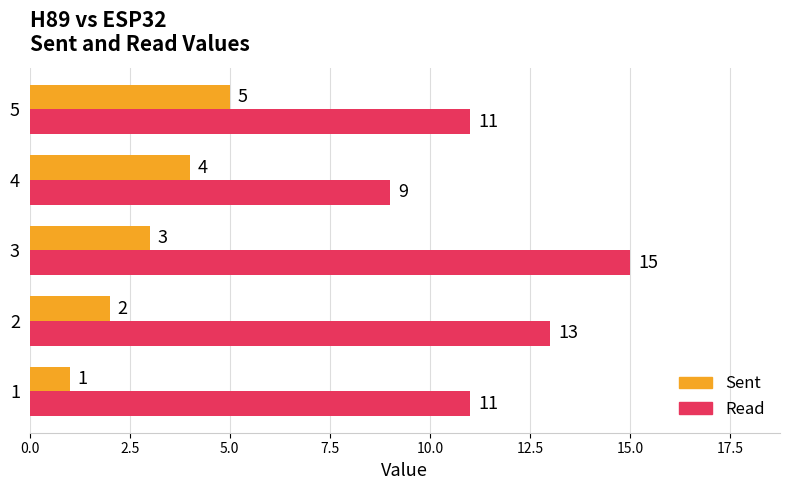

What is the difference between the maximum and minimum values in the Sent series?

4